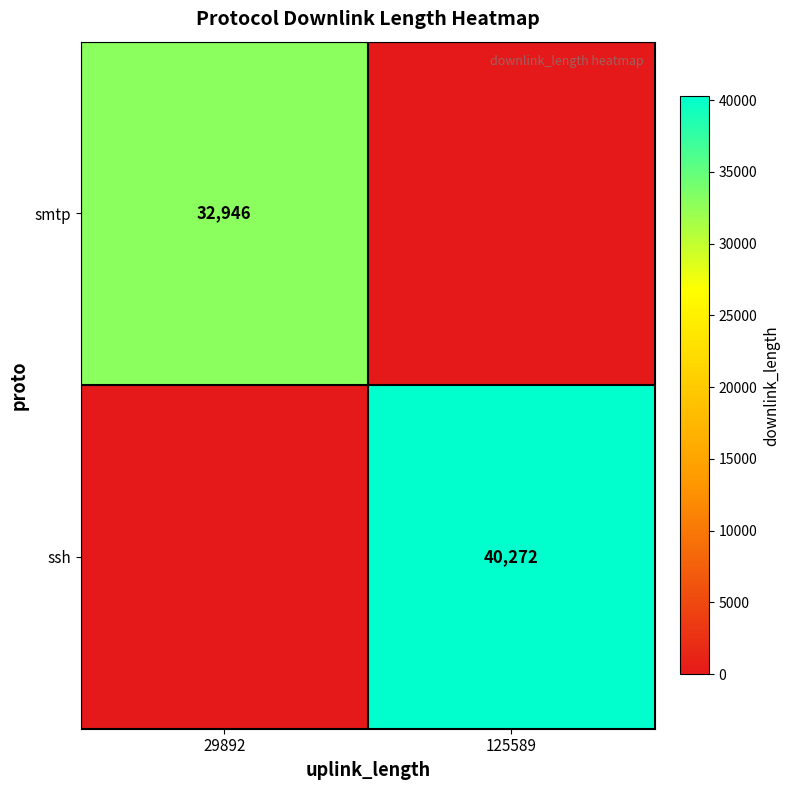

At how many categories does at least one series exceed 34347?

1